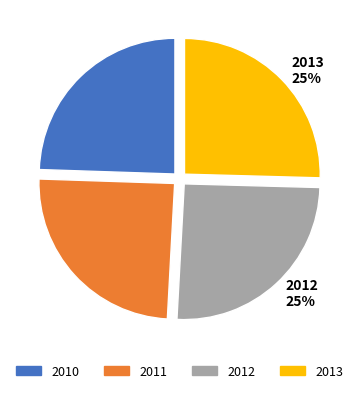

Which has a higher value, 2013 or 2010?

2013